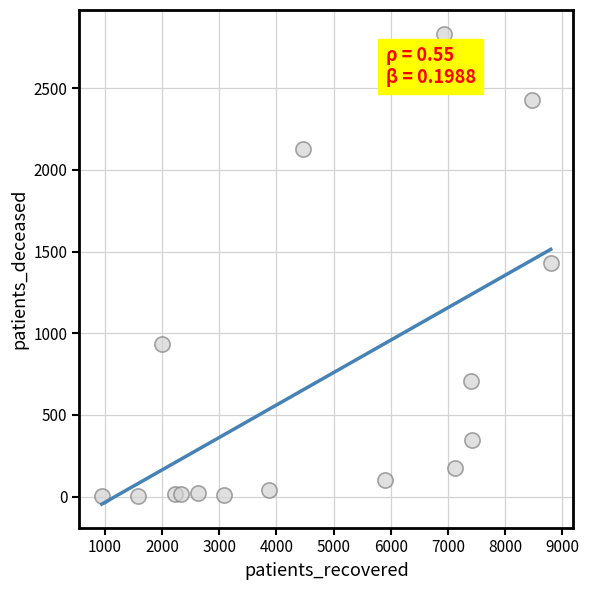

What is the range of X values (max minus min)?

7849